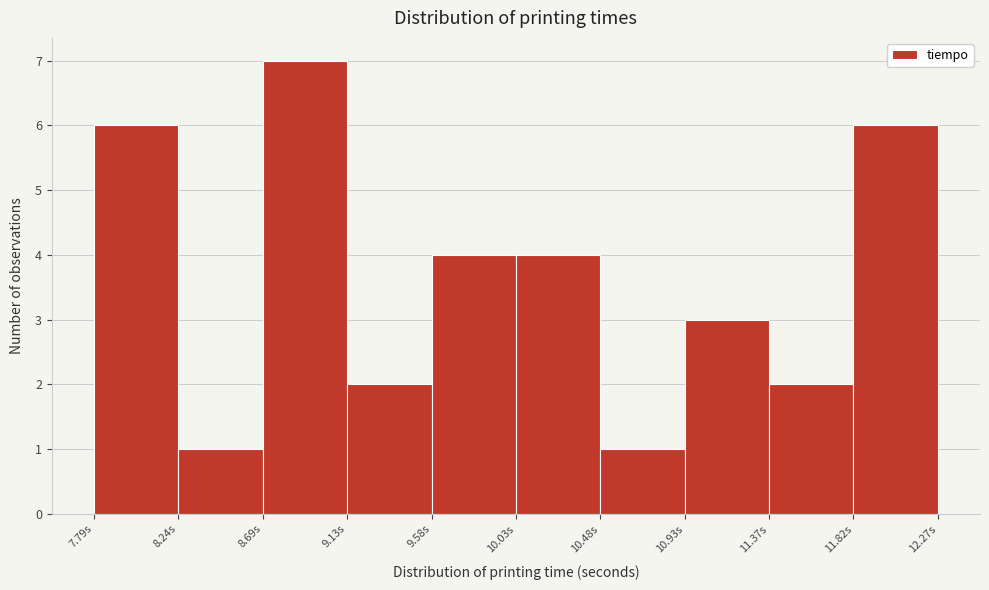

Reading left to right, transcribe this chart: for each bar, give the range it covers on the x-axis and its height. Neither the bar edges nor the heights are printed on the chart, so give them approximately, as read against the axes.

7.80 to 8.25: 6
8.25 to 8.70: 1
8.70 to 9.15: 7
9.15 to 9.60: 2
9.60 to 10.05: 4
10.05 to 10.50: 4
10.50 to 10.95: 1
10.95 to 11.35: 3
11.35 to 11.80: 2
11.80 to 12.25: 6